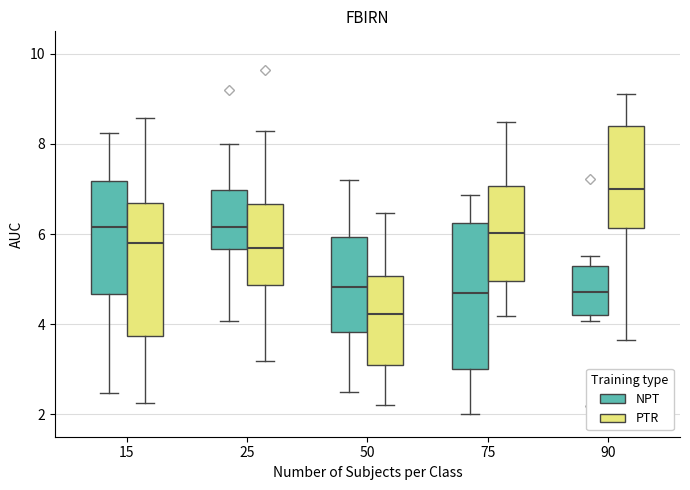

Reading left to right, read every box against the y-axis: the position of its median line, the range the box covers, and the ends of its whiskers. The values are not printed on the chart, so give them approximately, as read against the axis.

15 (NPT): median 6.2, box 4.6 to 7.2, whiskers 2.4 to 8.2
15 (PTR): median 5.8, box 3.8 to 6.6, whiskers 2.2 to 8.6
25 (NPT): median 6.2, box 5.6 to 7.0, whiskers 4.0 to 8.0
25 (PTR): median 5.6, box 4.8 to 6.6, whiskers 3.2 to 8.2
50 (NPT): median 4.8, box 3.8 to 6.0, whiskers 2.4 to 7.2
50 (PTR): median 4.2, box 3.0 to 5.0, whiskers 2.2 to 6.4
75 (NPT): median 4.6, box 3.0 to 6.2, whiskers 2.0 to 6.8
75 (PTR): median 6.0, box 5.0 to 7.0, whiskers 4.2 to 8.4
90 (NPT): median 4.8, box 4.2 to 5.2, whiskers 4.0 to 5.6
90 (PTR): median 7.0, box 6.2 to 8.4, whiskers 3.6 to 9.2